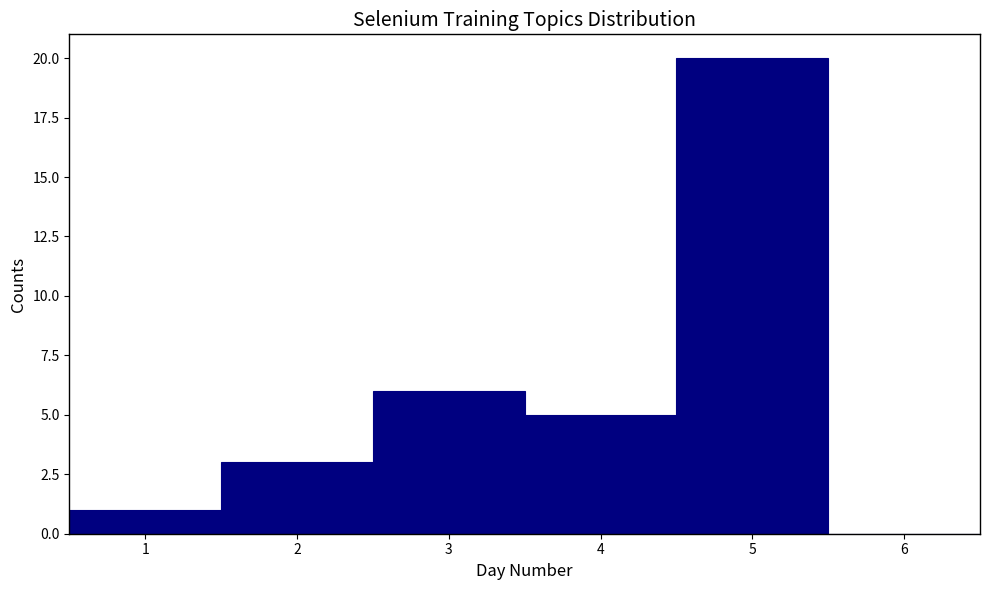

Reading left to right, transcribe this chart: for each bar, give the range it covers on the x-axis and its height. The values are not printed on the chart, so give them approximately, as read against the axis.

0.5 to 1.5: 1
1.5 to 2.5: 3
2.5 to 3.5: 6
3.5 to 4.5: 5
4.5 to 5.5: 20
5.5 to 6.5: 0